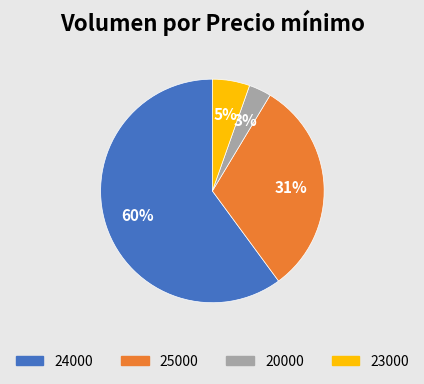

Is there a majority slice in this chart?

Yes